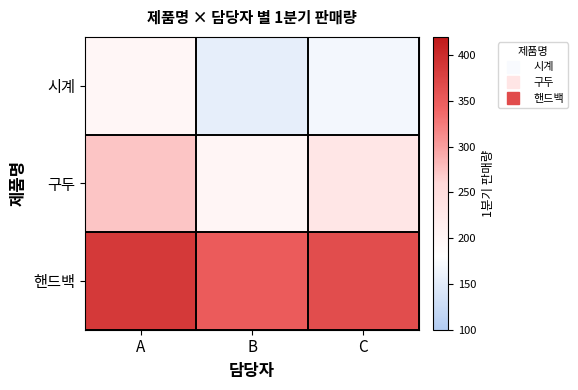

At which category is the sum across all series the highest?

A